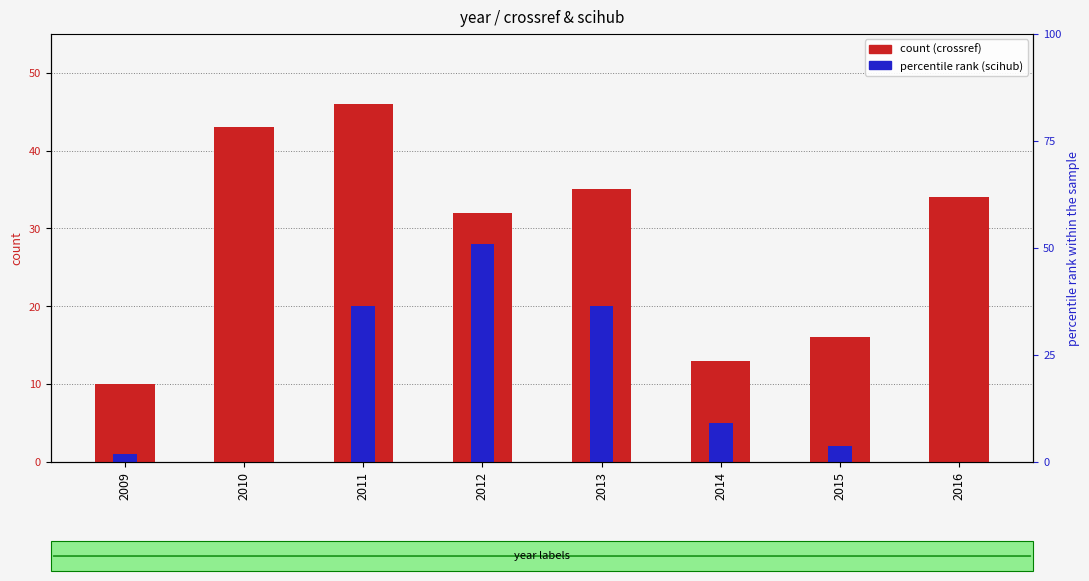

List the labels in order of scihub value, largest first.

2012, 2011, 2013, 2014, 2015, 2009, 2010, 2016